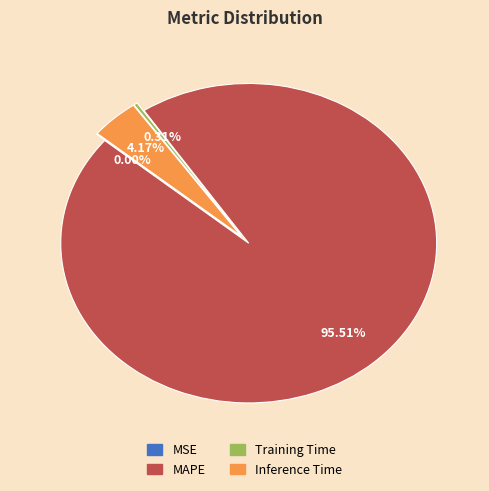

Rank the categories by value from highest to lowest.

MAPE, Inference Time, Training Time, MSE